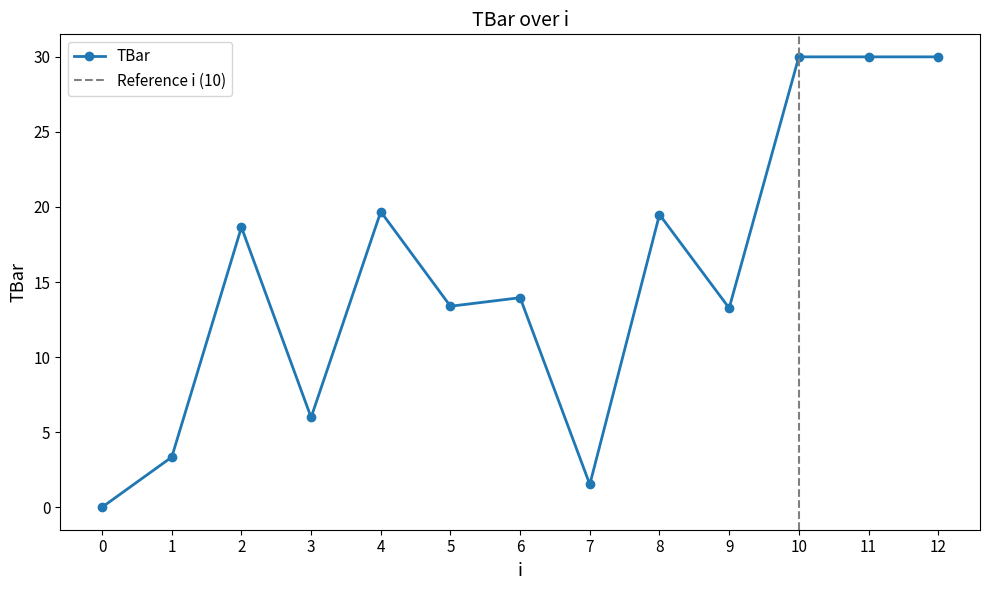

Reading left to right, extract all data points from this chart.

0.0	3.3	18.7	6.0	19.7	13.4	14.0	1.5	19.5	13.3	30.0	30.0	30.0